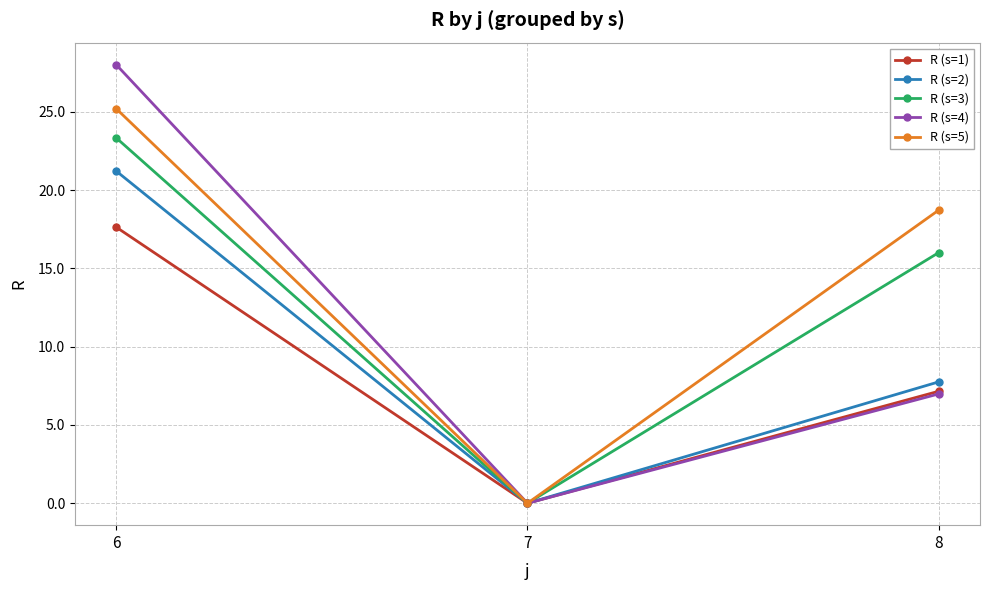

Between 6 and 8, which series saw the biggest shift?

R (s=4)